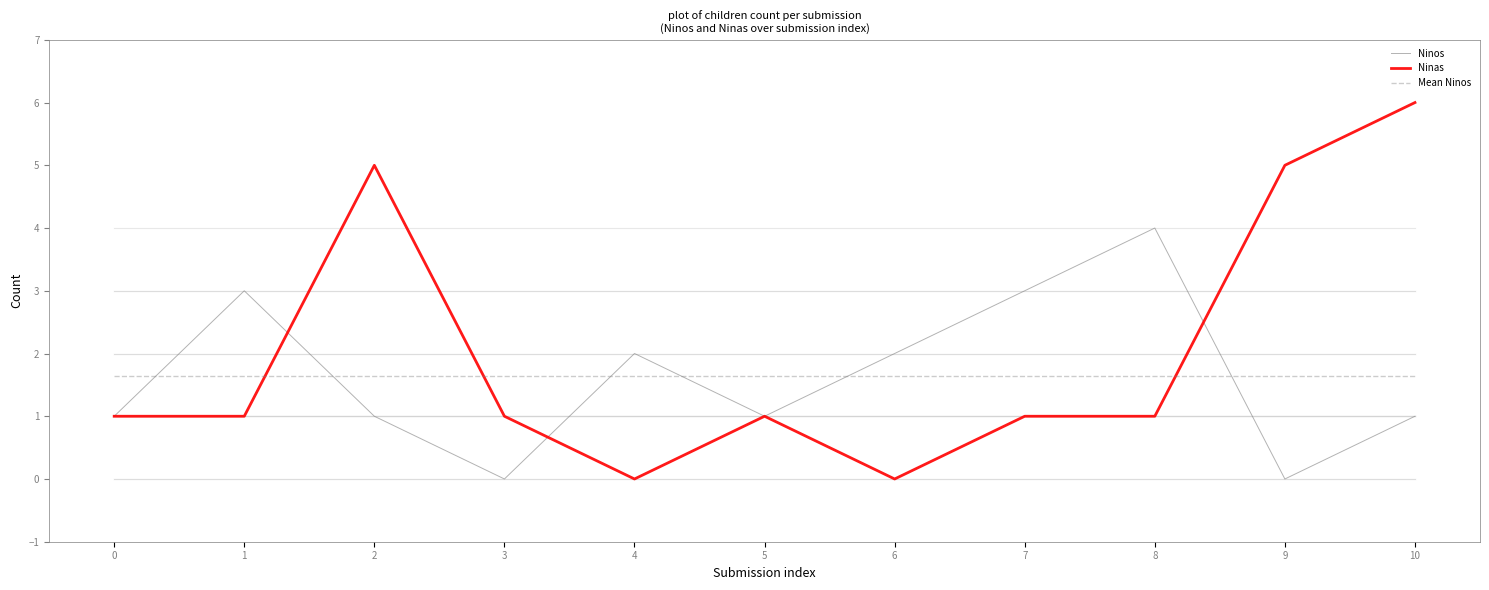

What is the difference between the highest and lowest values at 2?

4.0